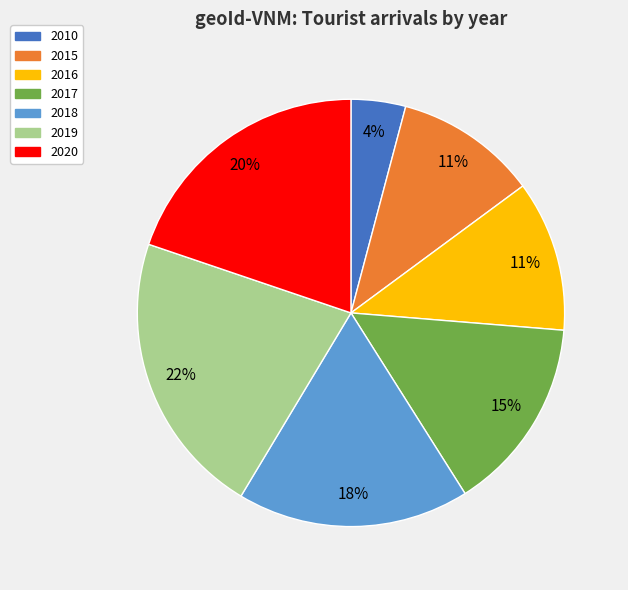

Count the number of slices in the pie.

7